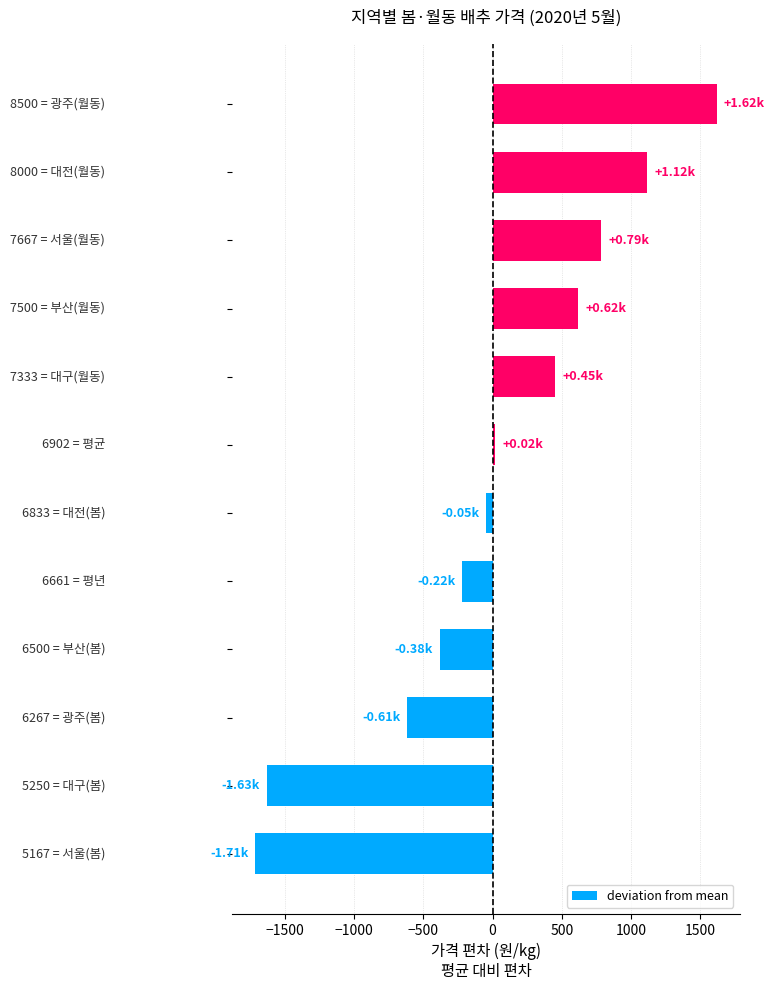

What is the difference between the maximum and second lowest values?

3250.0